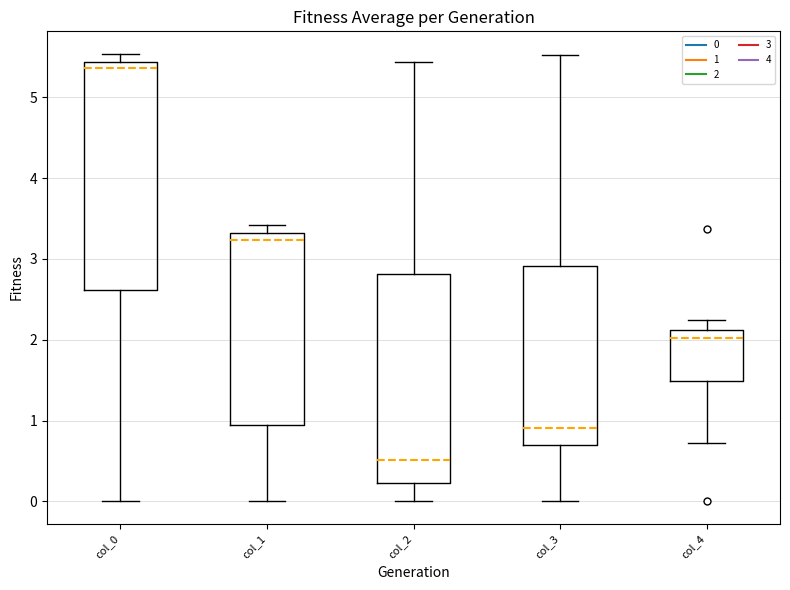

Reading left to right, read every box against the y-axis: the position of its median line, the range the box covers, and the ends of its whiskers. The values are not printed on the chart, so give them approximately, as read against the axis.

col_0: median 5.4 (just below the box's upper edge), box 2.6 to 5.4, whiskers 0.0 to 5.5
col_1: median 3.2, box 0.9 to 3.3, whiskers 0.0 to 3.4
col_2: median 0.5, box 0.2 to 2.8, whiskers 0.0 to 5.4
col_3: median 0.9, box 0.7 to 2.9, whiskers 0.0 to 5.5
col_4: median 2.0, box 1.5 to 2.1, whiskers 0.7 to 2.2